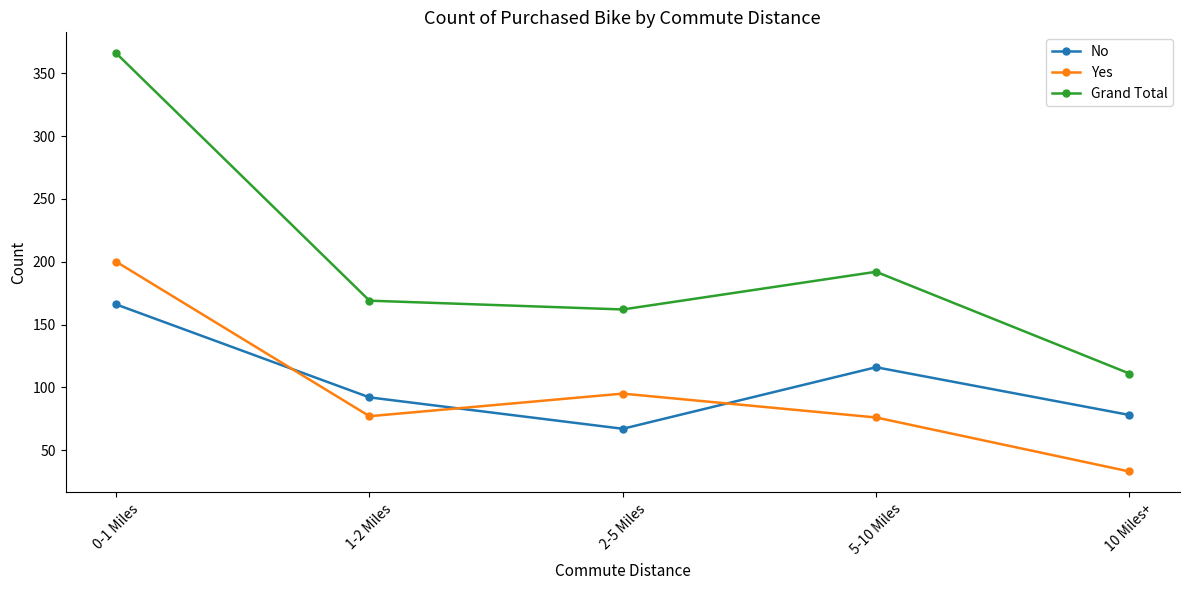

What is the value of the Yes point at the 1st from the left?

200